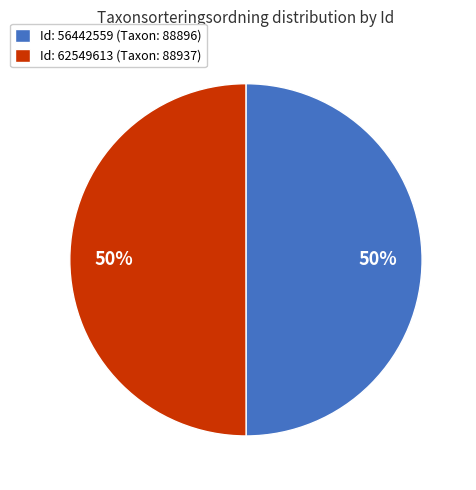

Do Id: 56442559 (Taxon: 88896) and Id: 62549613 (Taxon: 88937) together represent more than half of the pie?

Yes